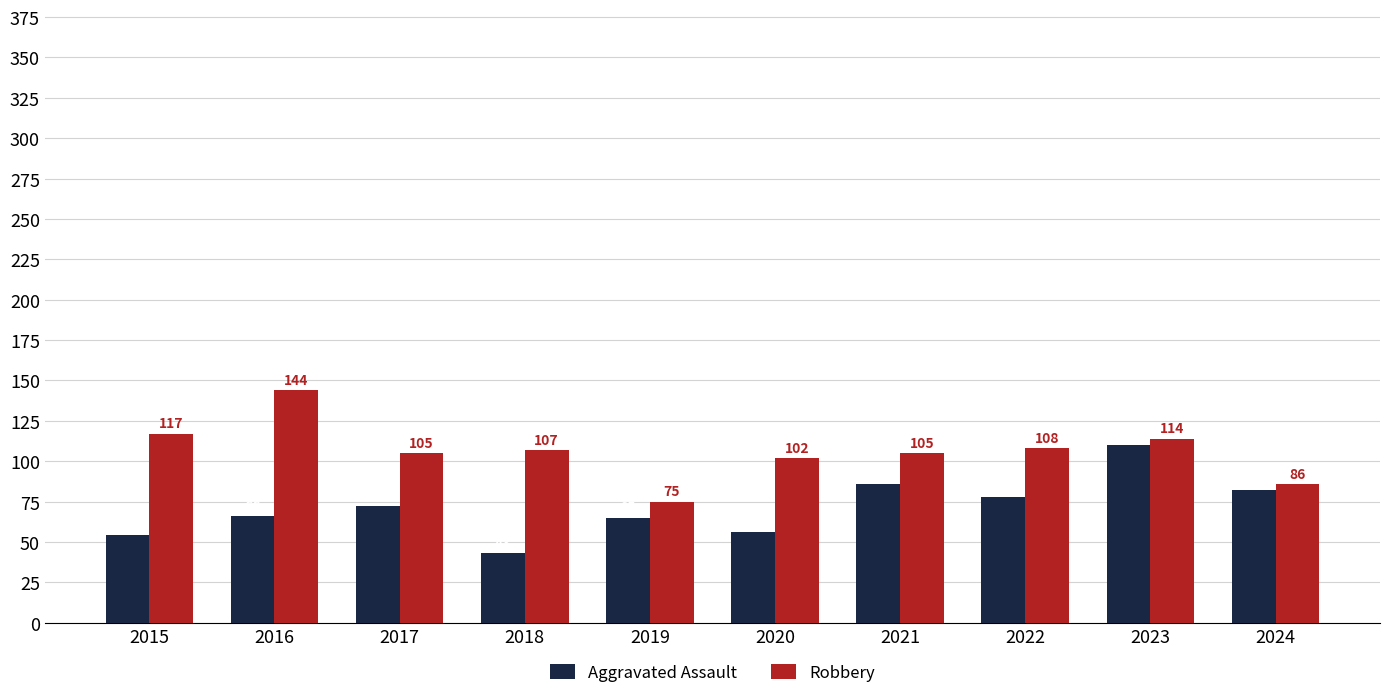

At which category is the sum across all series the highest?

2023